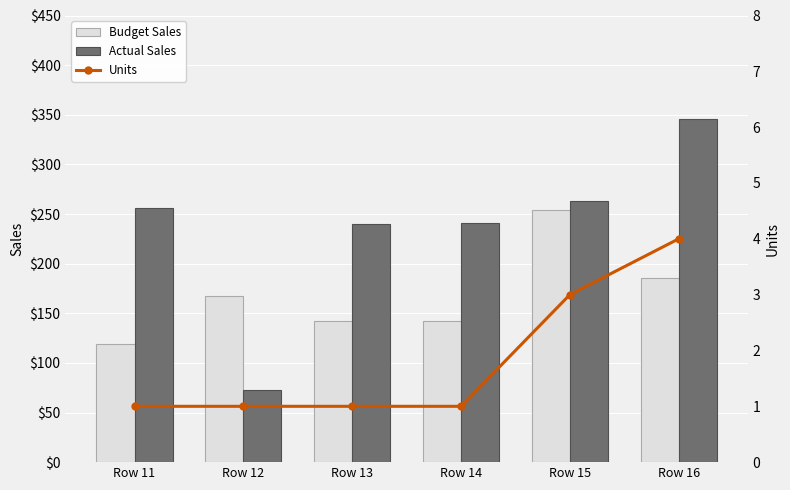

What is the total value across all series at Row 14?

384